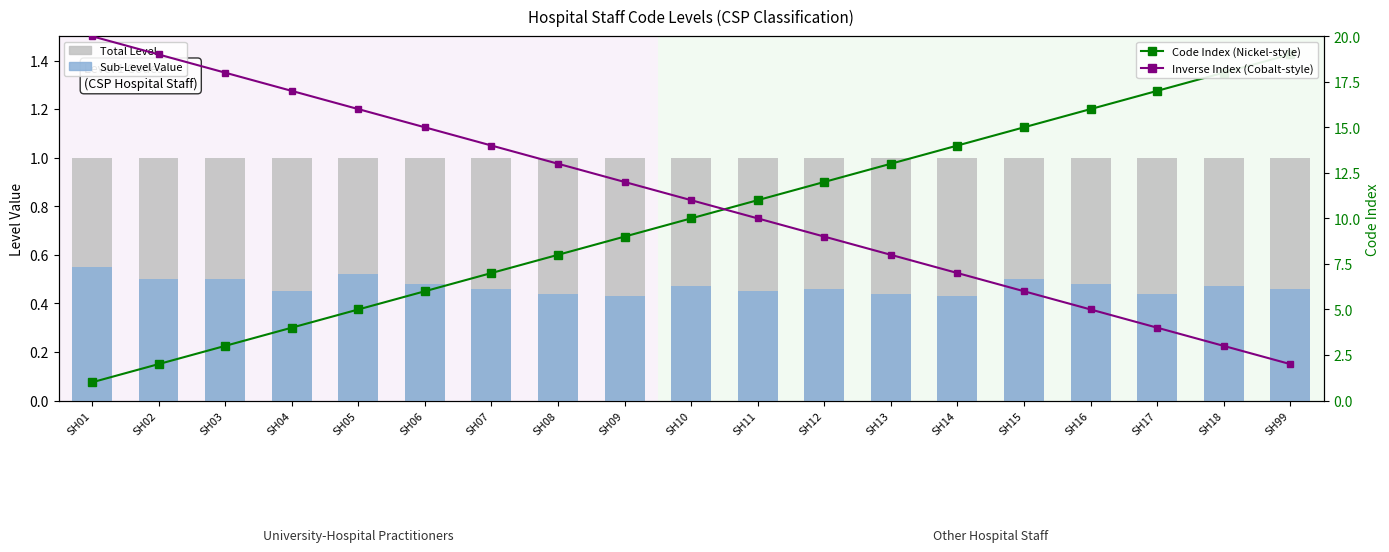

The value of Total Level at SH08 is 1.7. True or false?

False